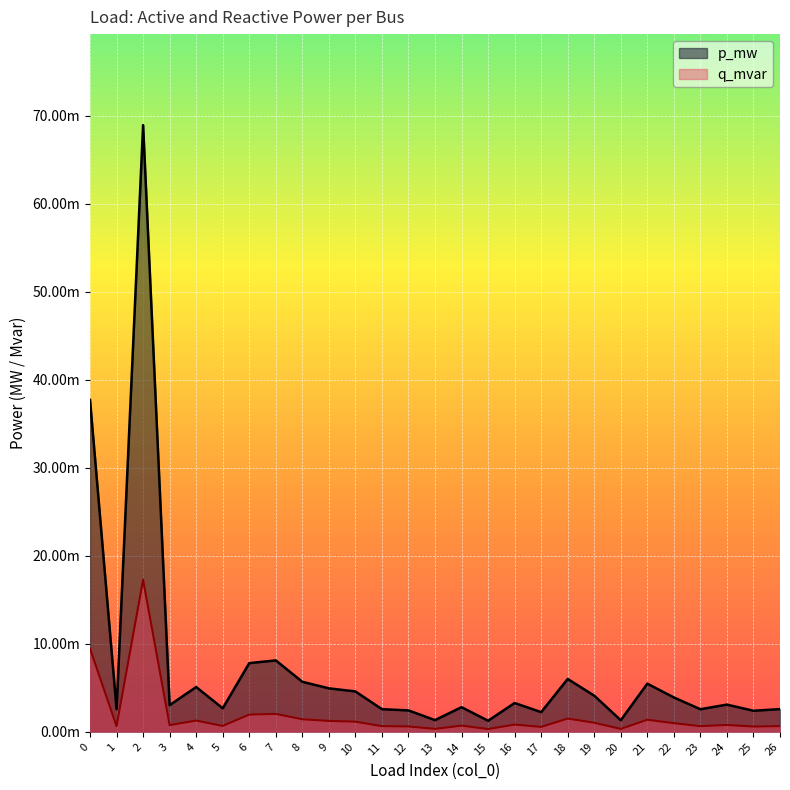

List the labels in order of q_mvar value, largest first.

2, 0, 7, 6, 18, 8, 21, 4, 9, 10, 19, 22, 16, 24, 3, 14, 5, 26, 11, 1, 23, 12, 25, 17, 13, 20, 15